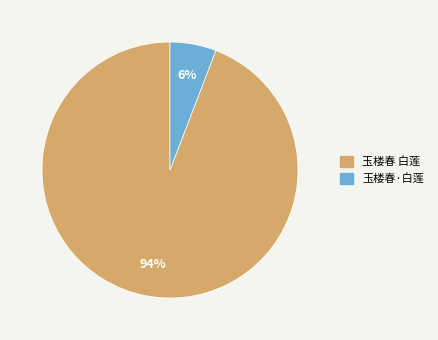

Between 玉楼春 白莲 and 玉楼春·白莲, which is larger?

玉楼春 白莲